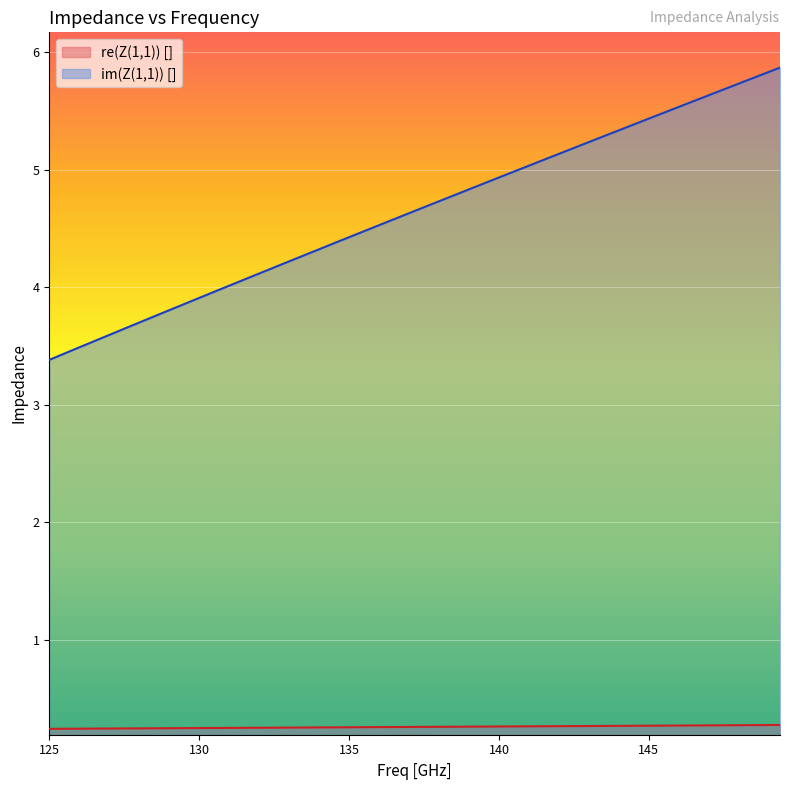

Where is re(Z(1,1)) [] nearest to the value 0?

125.0